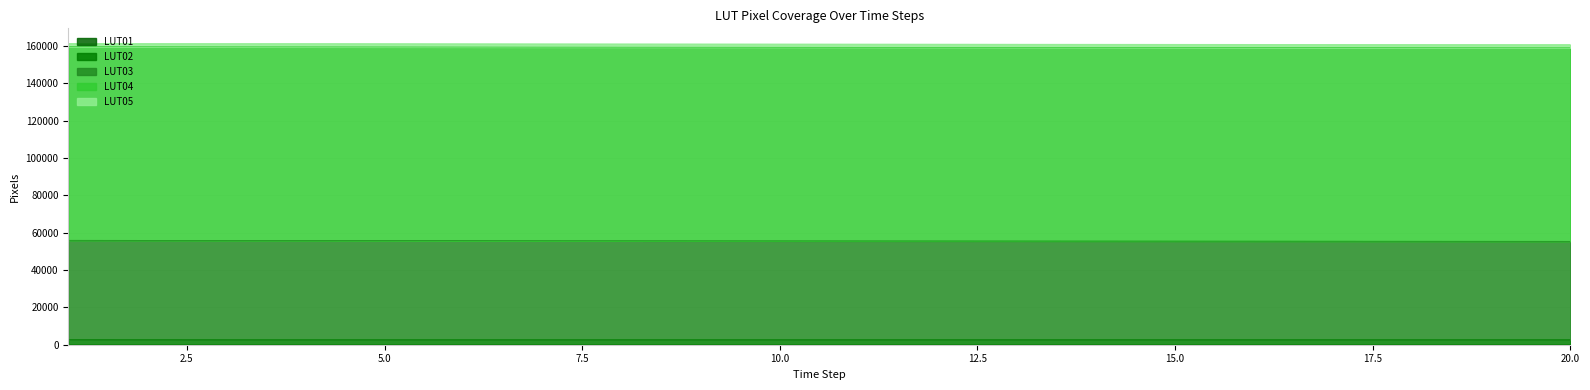

Rank the categories by LUT04 value from lowest to highest.

20, 19, 18, 17, 16, 15, 14, 13, 12, 11, 10, 9, 8, 7, 3, 4, 5, 6, 1, 2